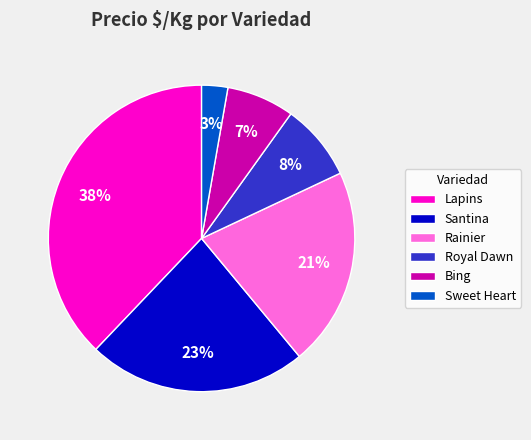

Do Santina and Bing together represent more than half of the pie?

No